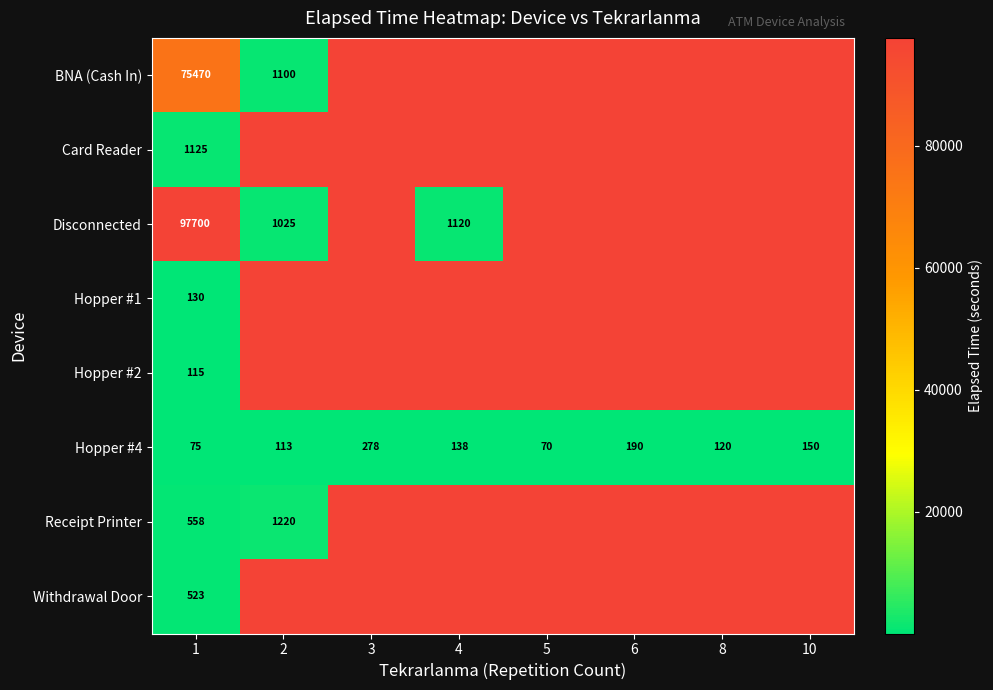

The value of Hopper #4 at 1 is 15. True or false?

False